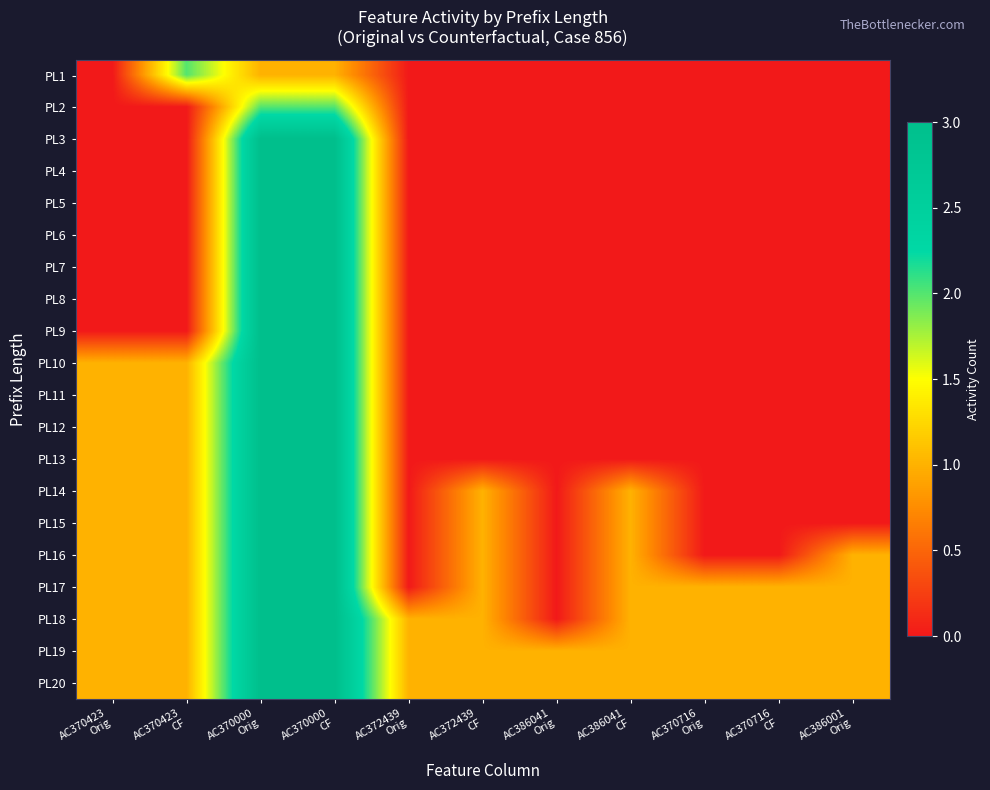

What is the spread (max minus min) of values at AC370423
CF?

2